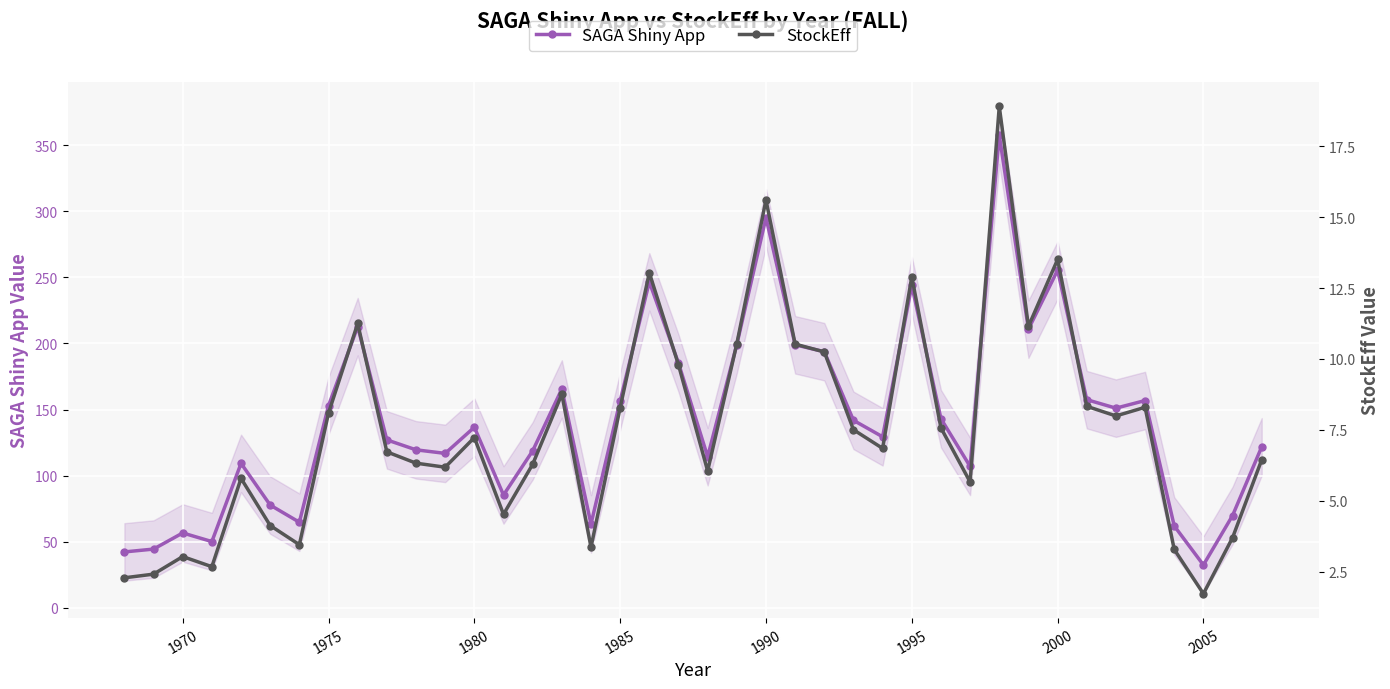

True or false: SAGA Shiny App has more than 1 points higher than both neighbors.

True